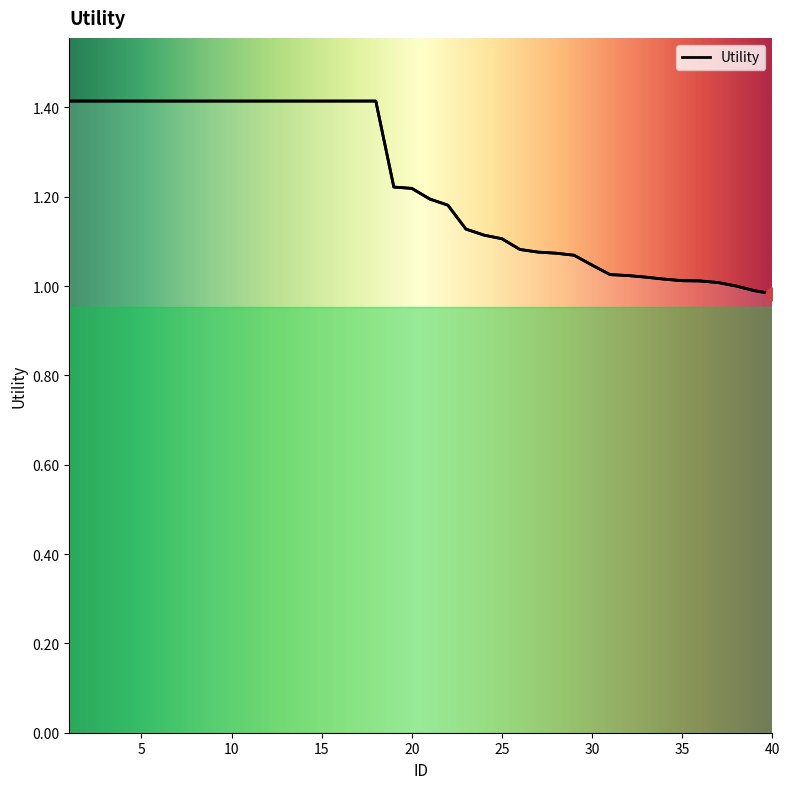

What is the difference between the maximum and minimum values?

0.4